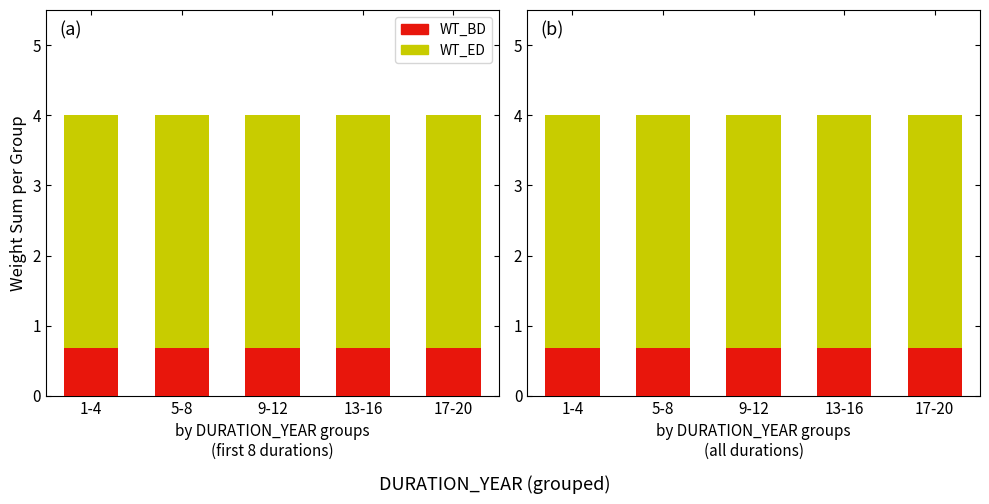

True or false: WT_BD has a value of 1.0 at 13-16.

False